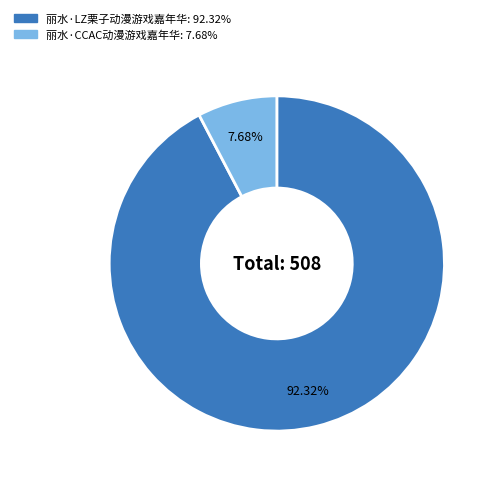

Combined, do 丽水·CCAC动漫游戏嘉年华 and 丽水·LZ栗子动漫游戏嘉年华 account for over 50%?

Yes